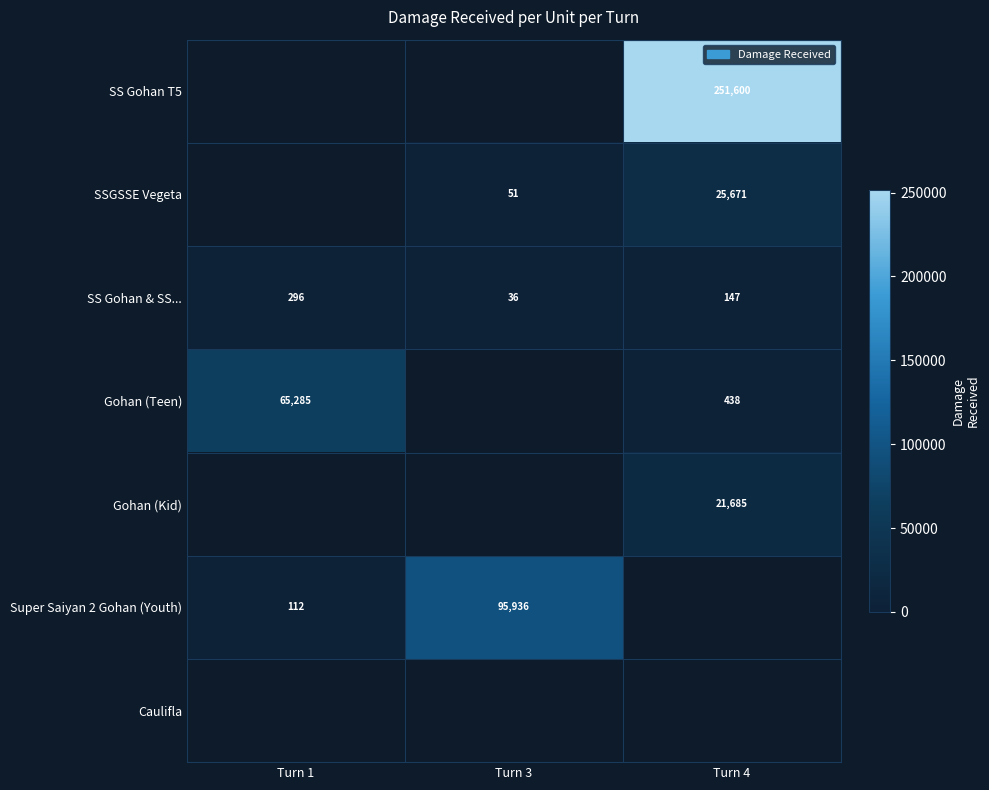

What is the difference between the maximum and second lowest values in the SS Gohan & SS... series?

149